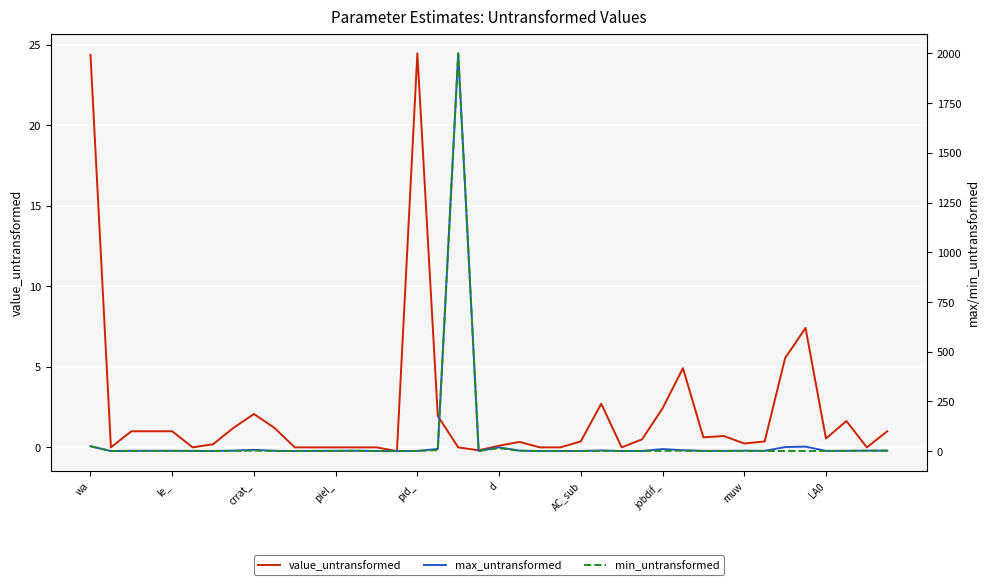

What is the label of the 35th point from the right?

d